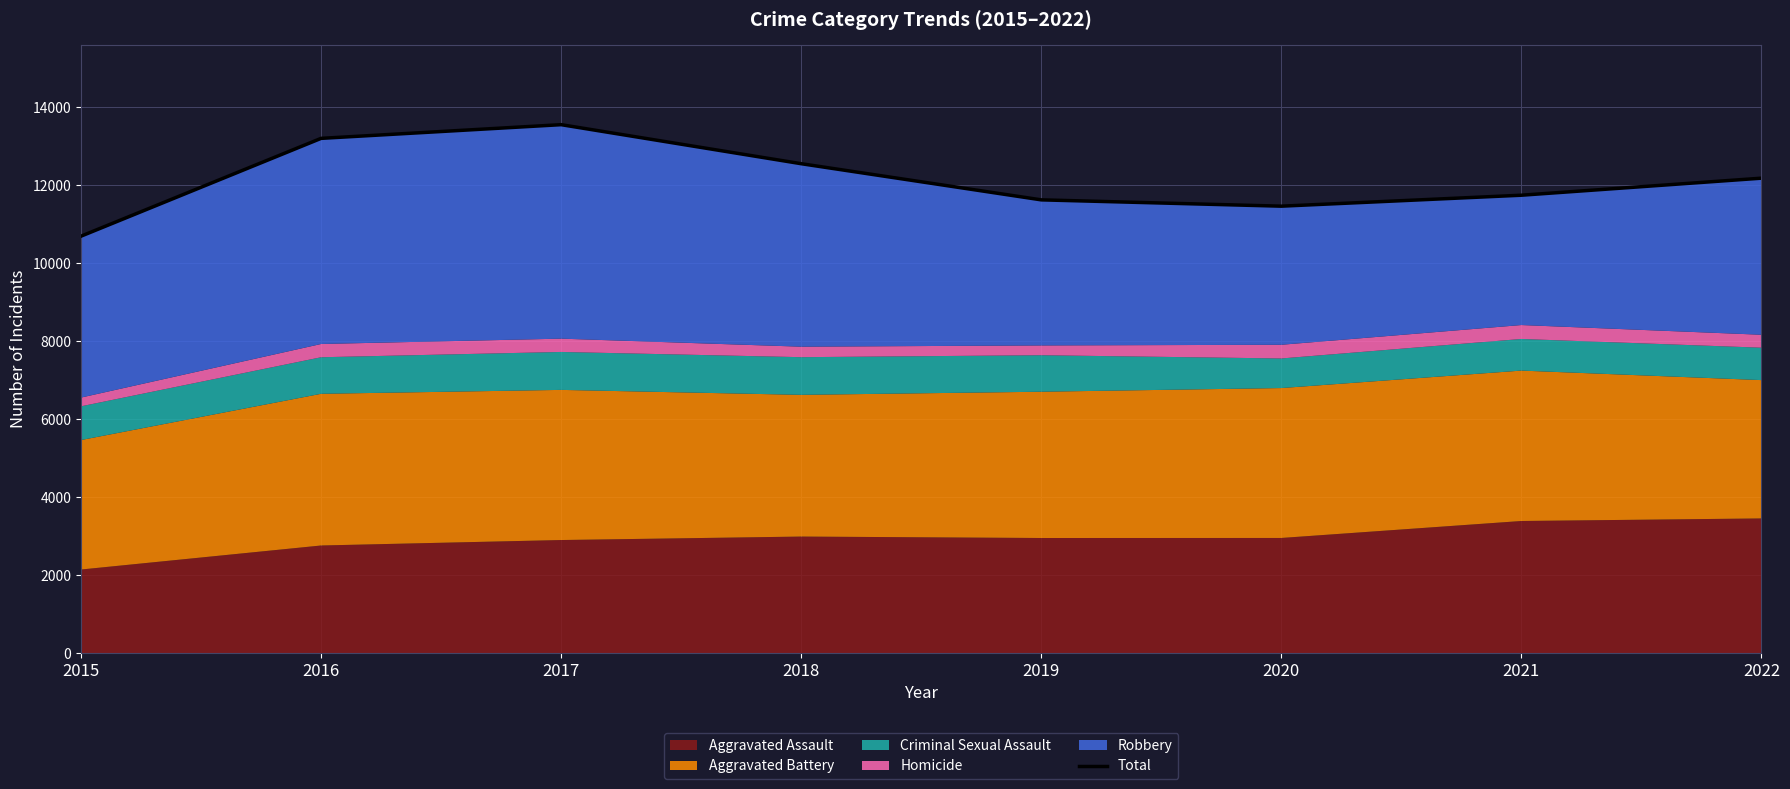

The chart shows a value of 11741 at 2021. True or false?

True